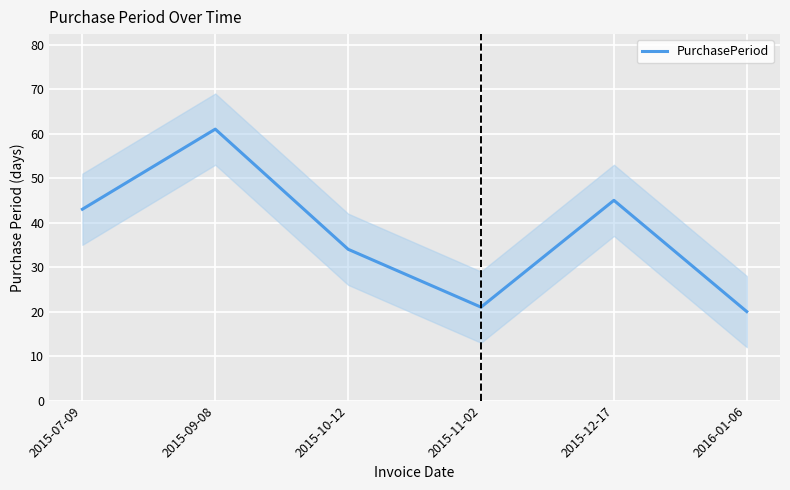

What is the difference between the second highest and second lowest values?

24